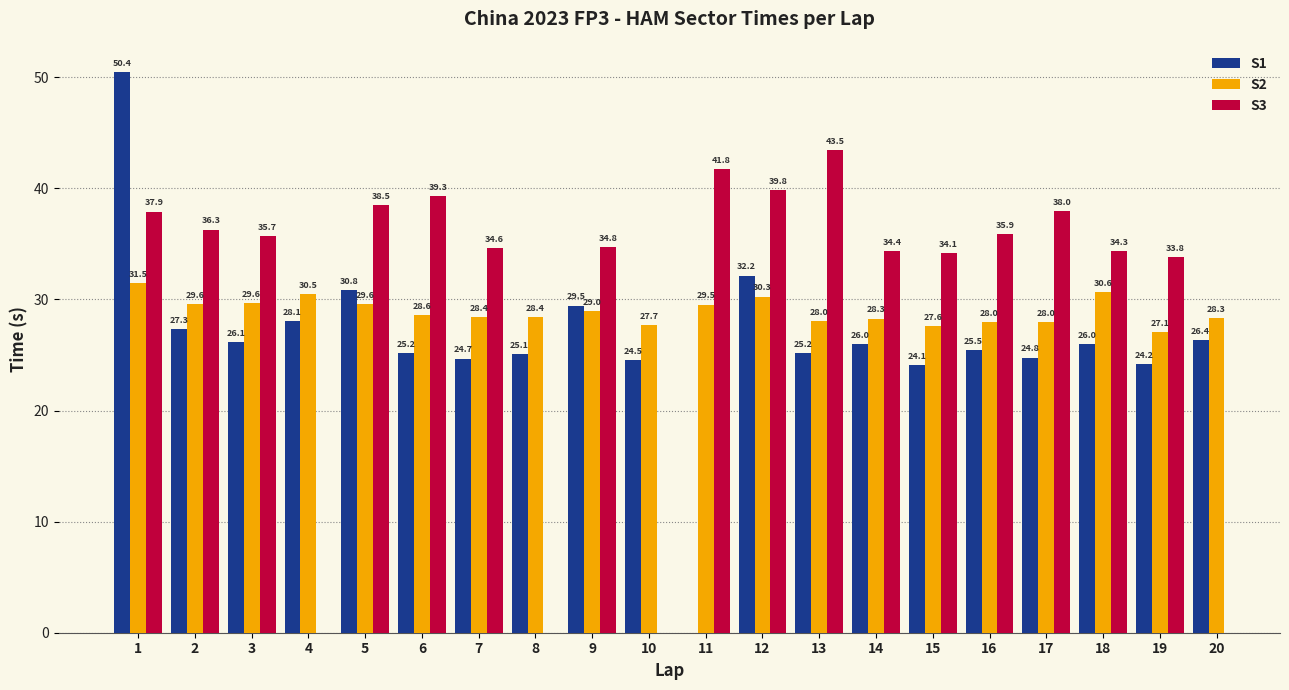

Which has a higher value, 16 or 4?

4